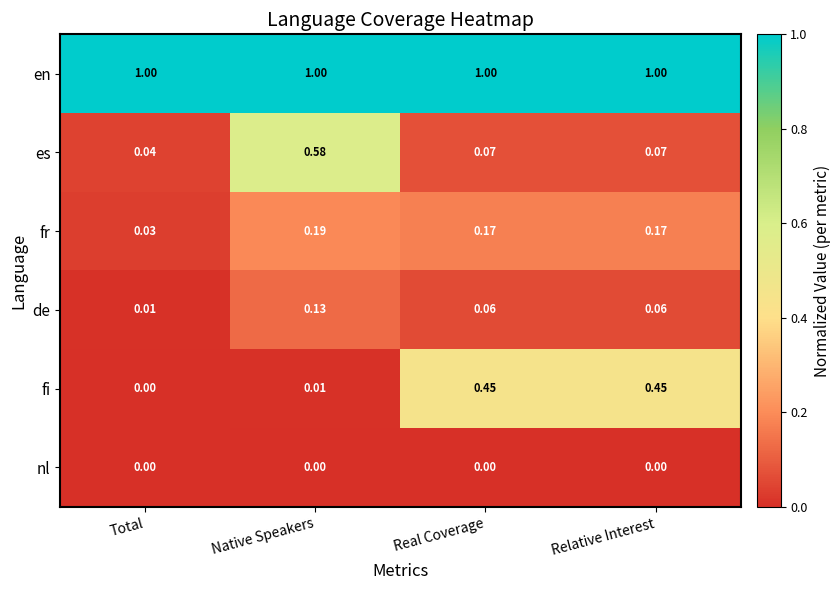

What is the total value across all series at Relative Interest?

1.8